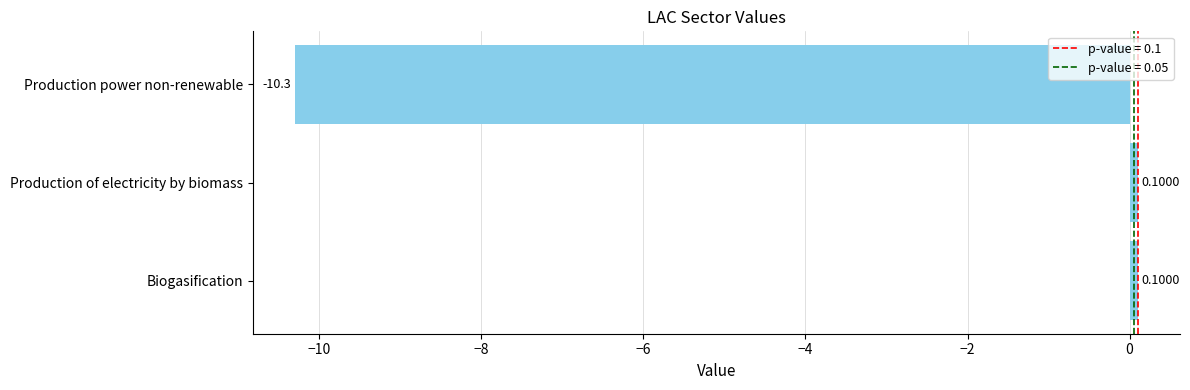

At which category does the chart reach its minimum across all series?

Production power non-renewable